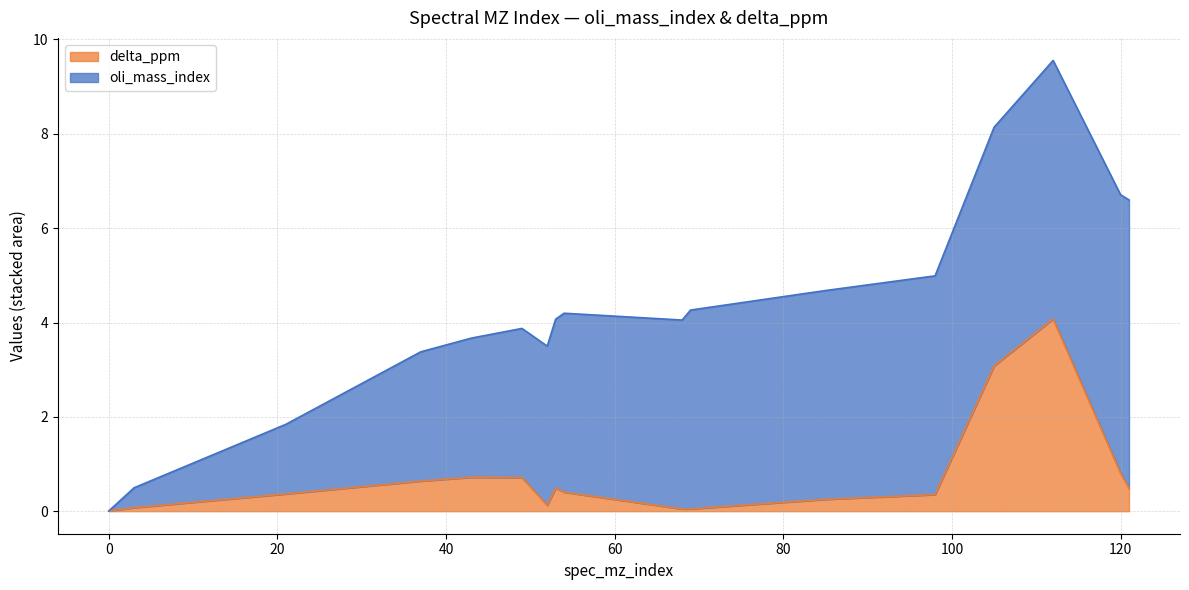

What is the highest value of the delta_ppm series?

4.1